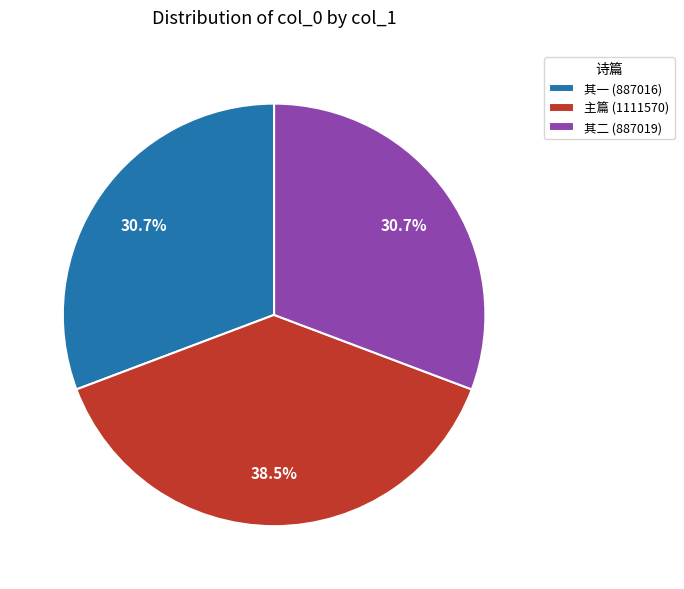

Combined, do 主篇 (1111570) and 其二 (887019) account for over 50%?

Yes